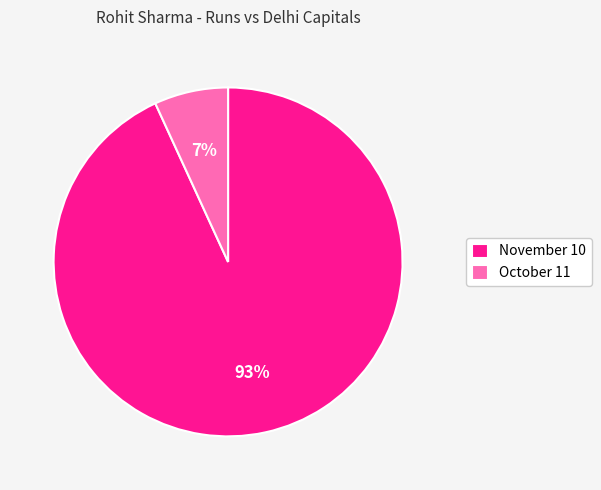

Between November 10 and October 11, which is larger?

November 10